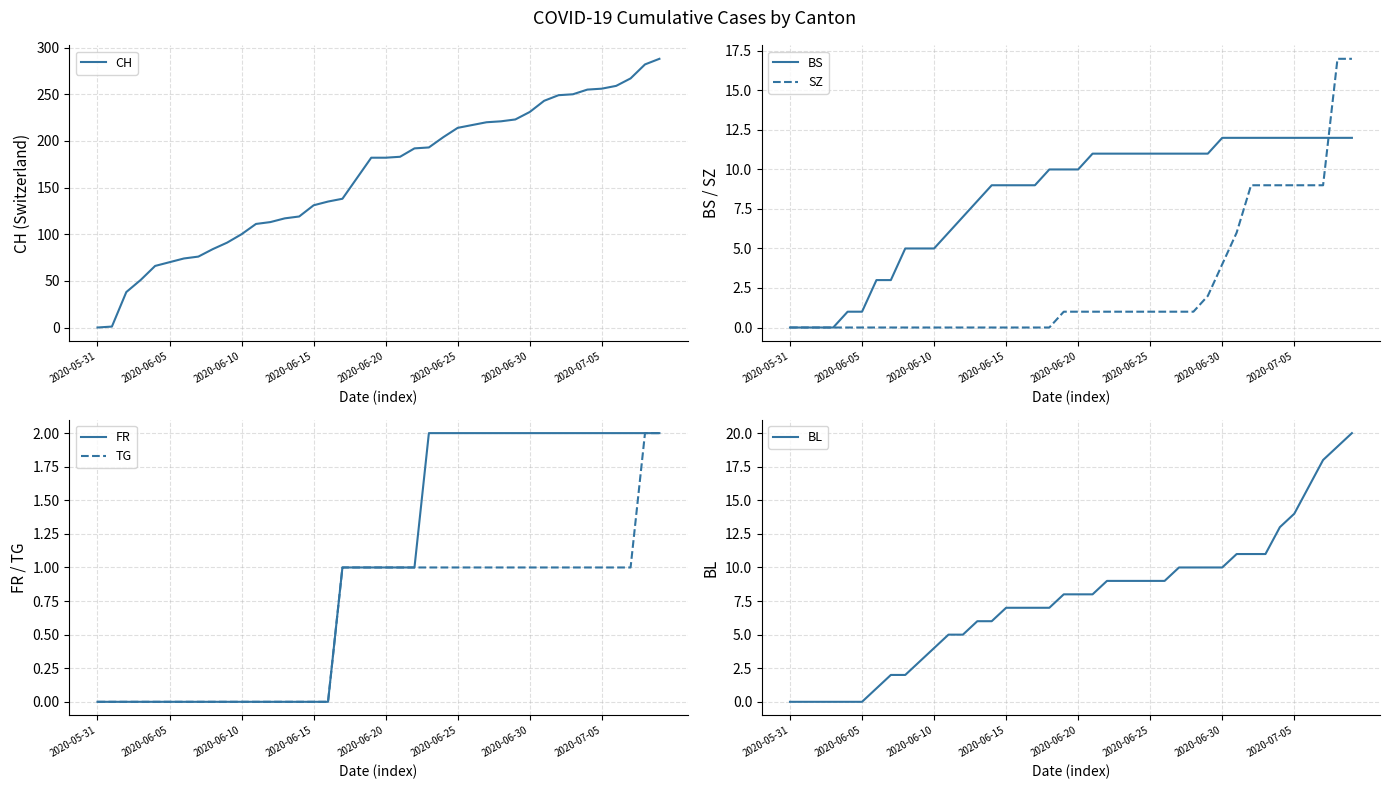

What is the maximum value for SZ?

17